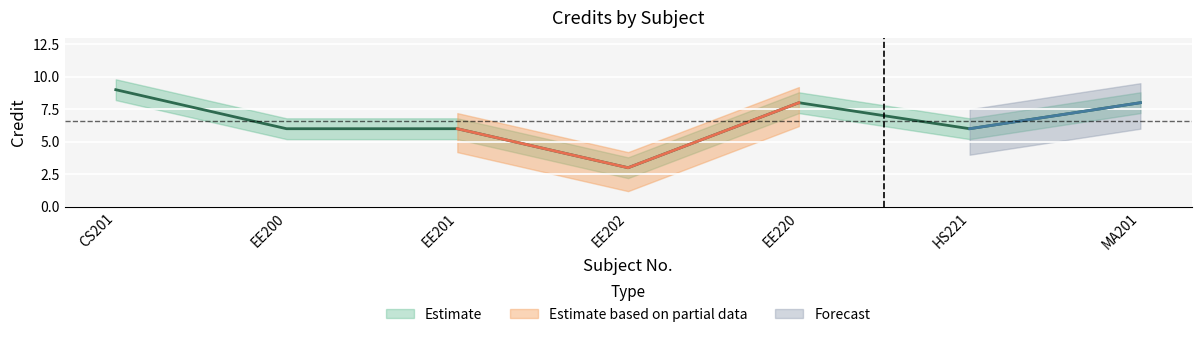

What is the minimum value shown in the chart?

2.2